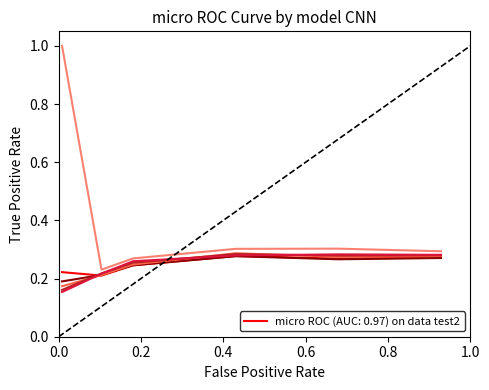

Does the chart display data point markers on the line(s)?

No